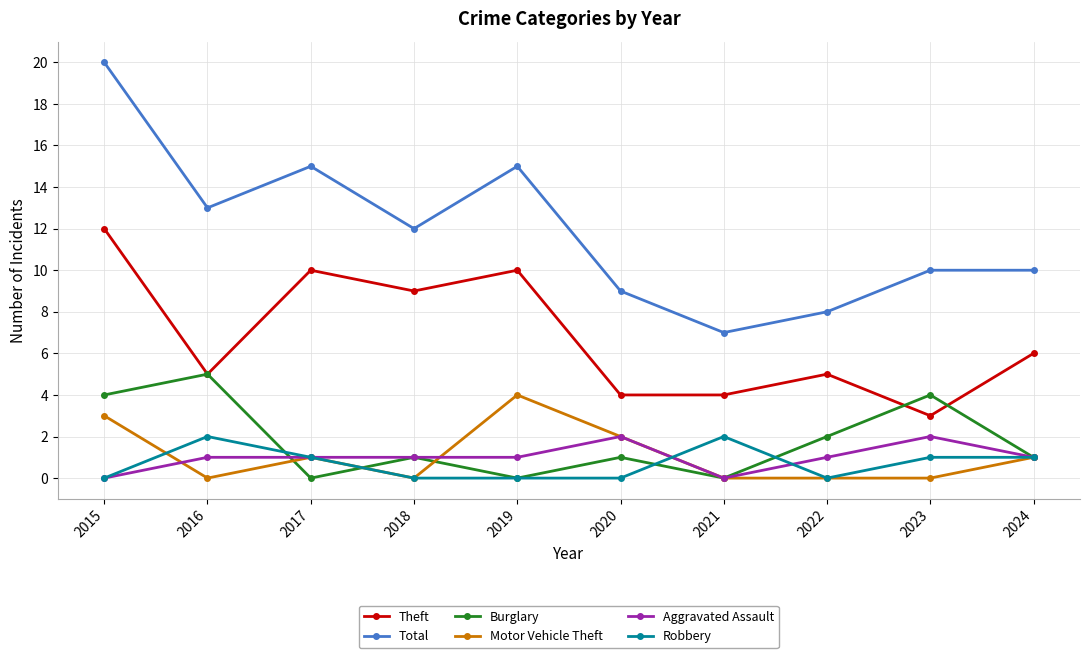

Where is the first local maximum for Motor Vehicle Theft?

2017